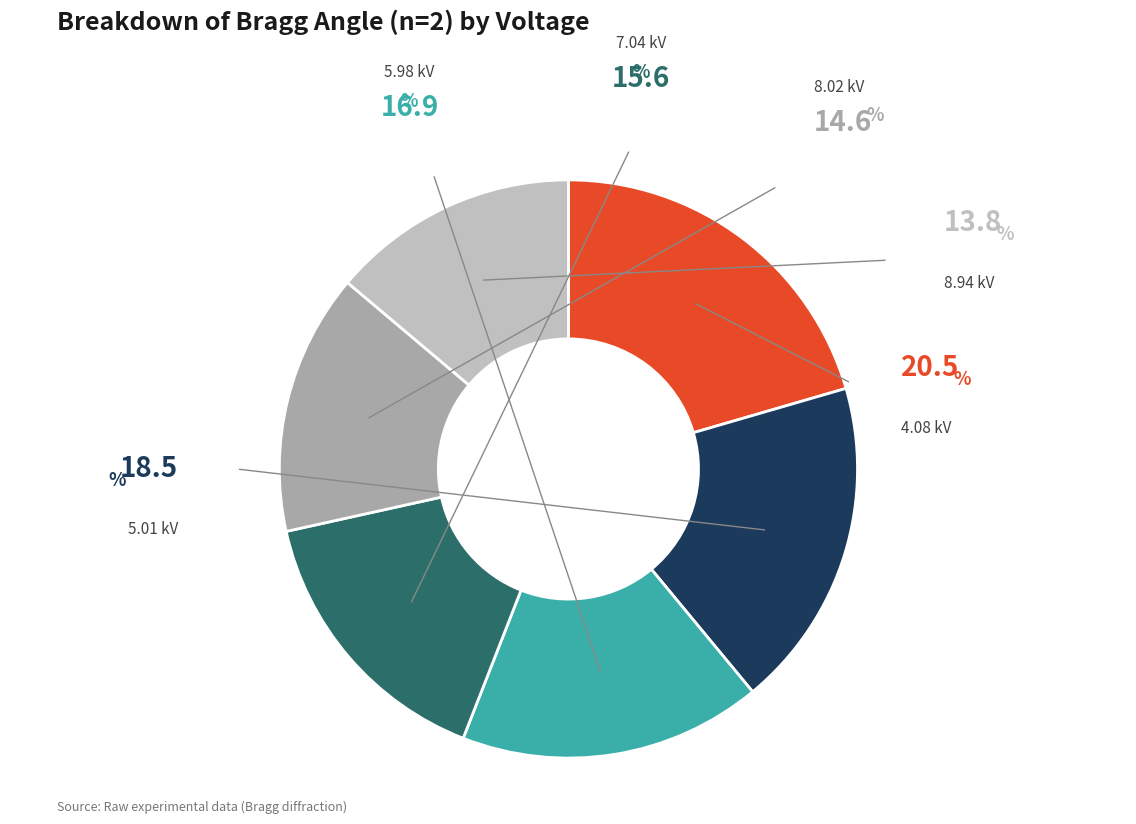

Is there any slice that represents more than half of the pie?

No